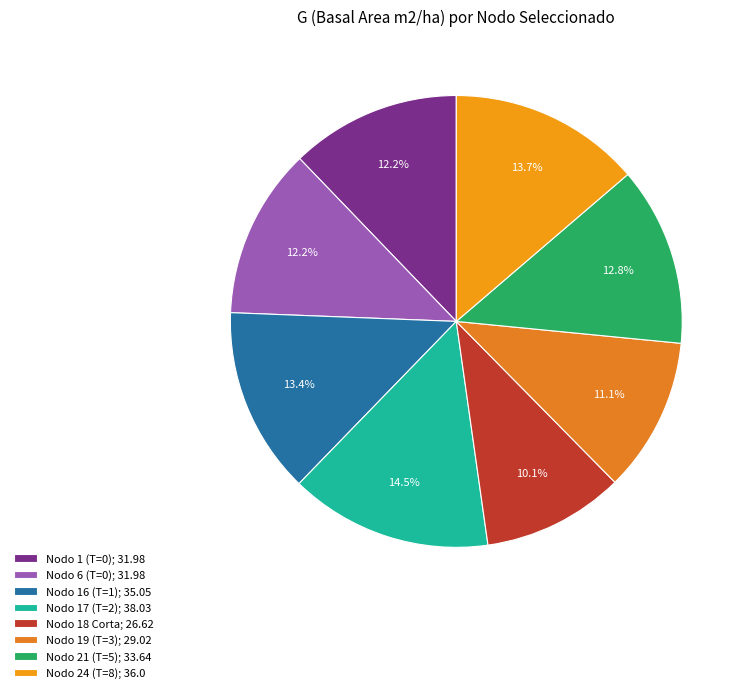

To the nearest percent, what is the average slice percentage?

12%